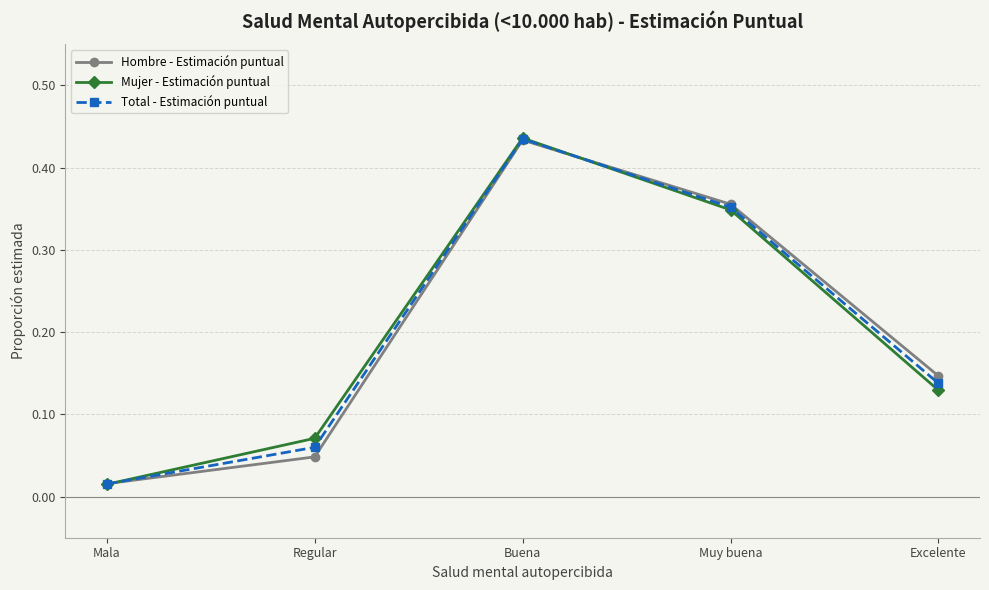

What is the sum of the Mujer - Estimación puntual values at Buena and Muy buena?

0.8